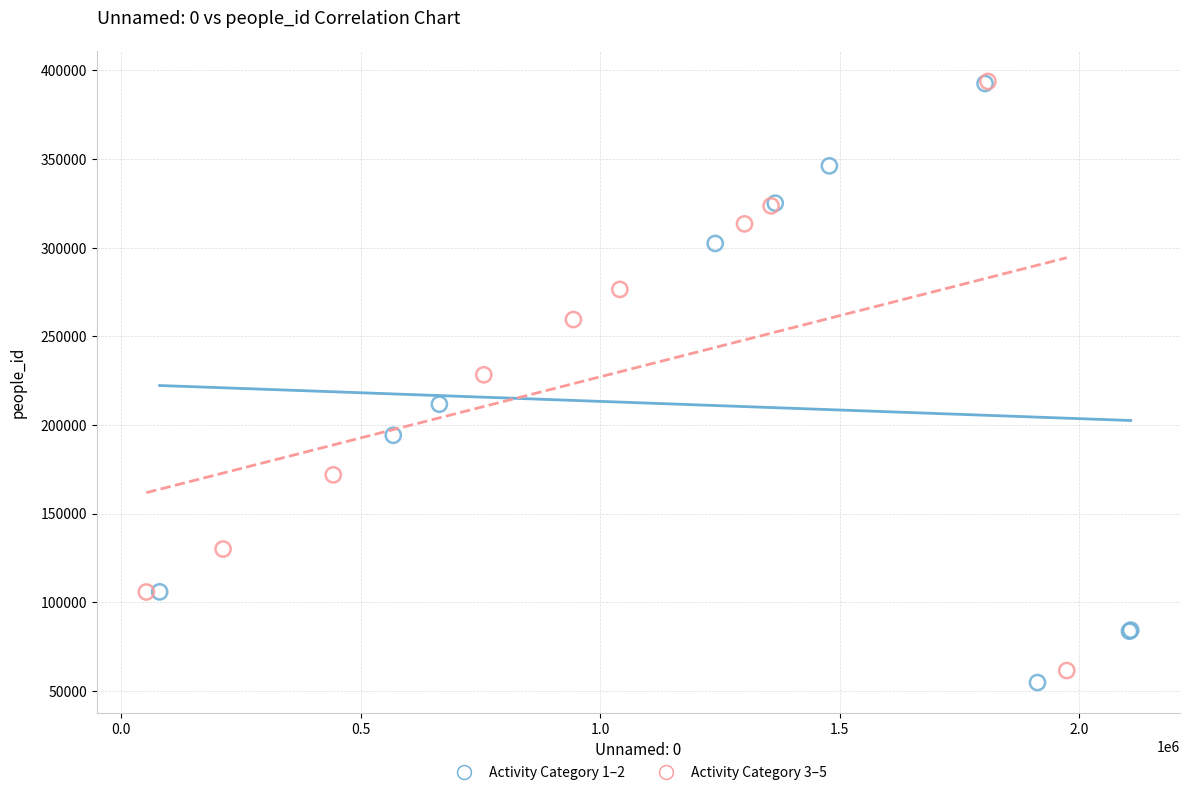

What are all the series names shown in the legend?

Activity Category 1–2, Activity Category 3–5